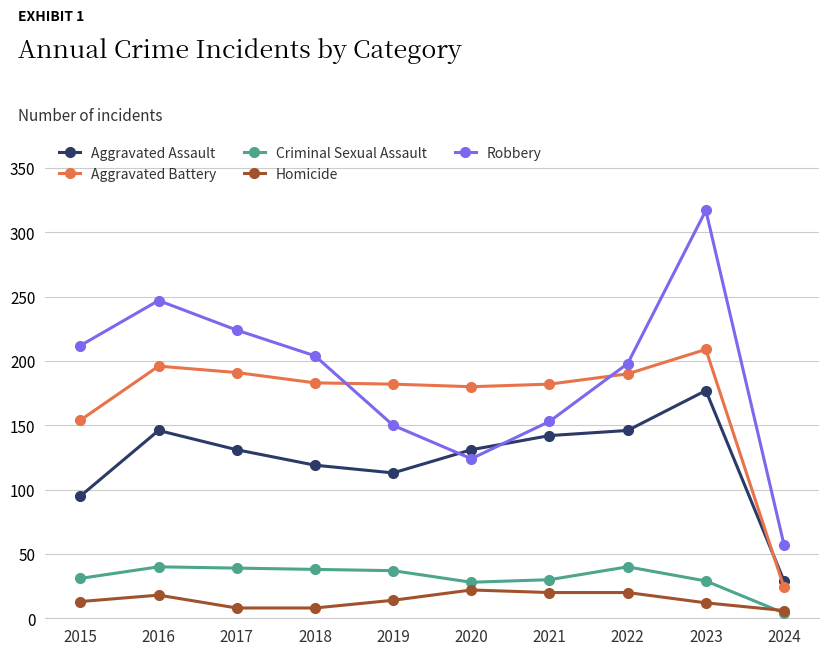

The Criminal Sexual Assault series shows 37 at 2019. True or false?

True